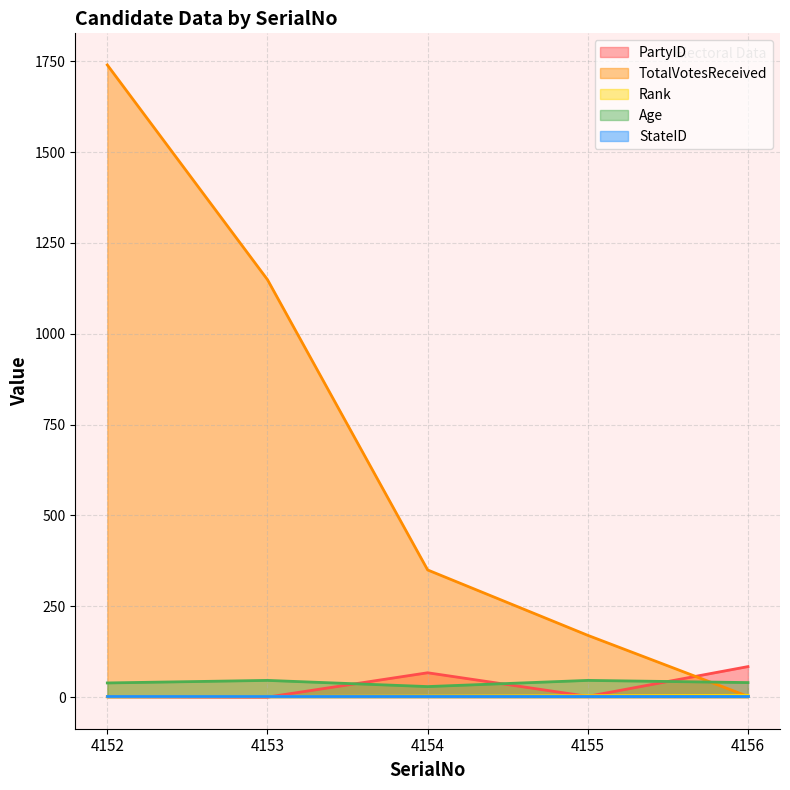

Is it true that TotalVotesReceived equals 1740 at 4152?

True